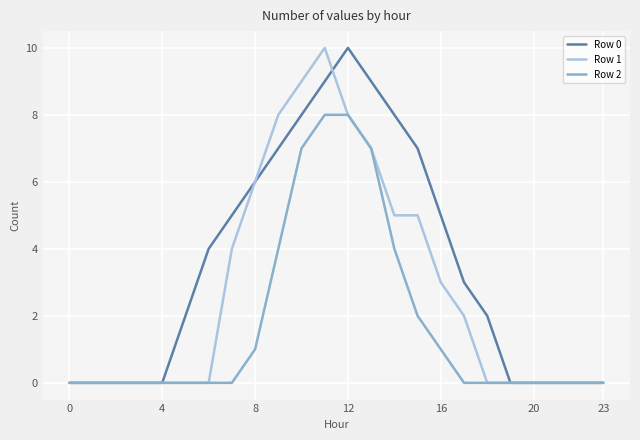

Which series has the largest total across all categories?

Row 0